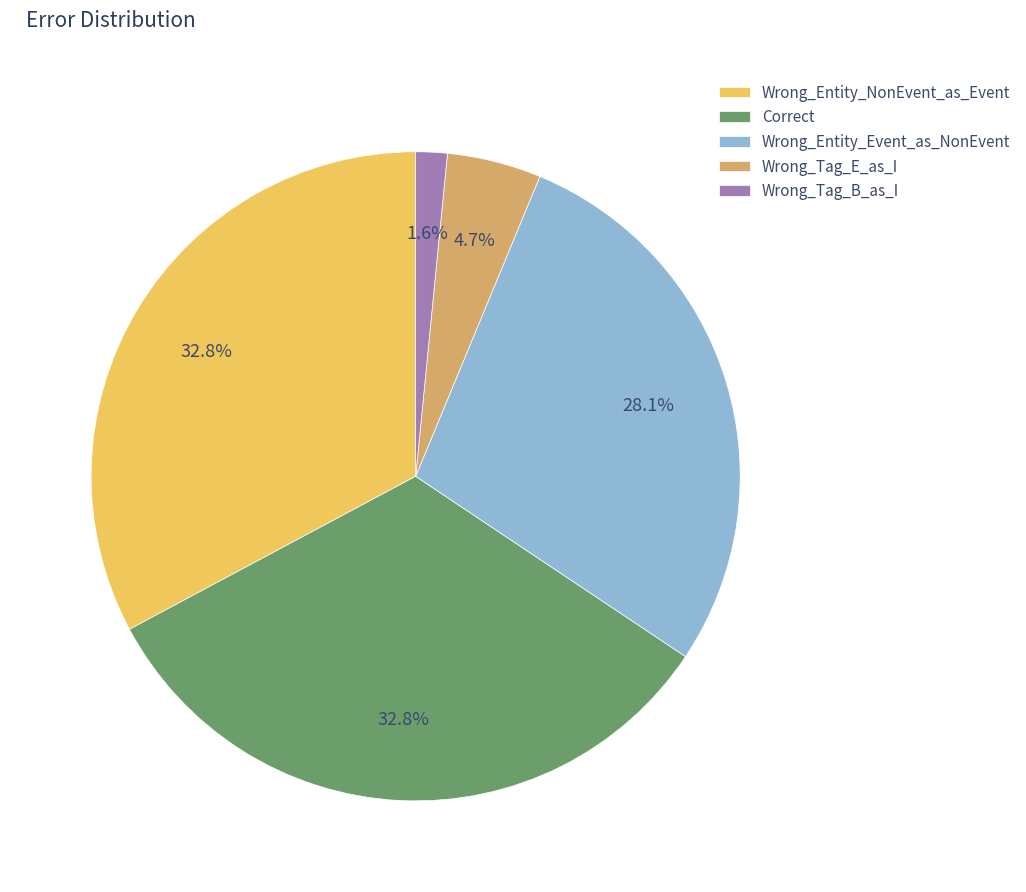

Approximately how many times larger is the value at Wrong_Tag_E_as_I compared to Wrong_Entity_Event_as_NonEvent?

0.2